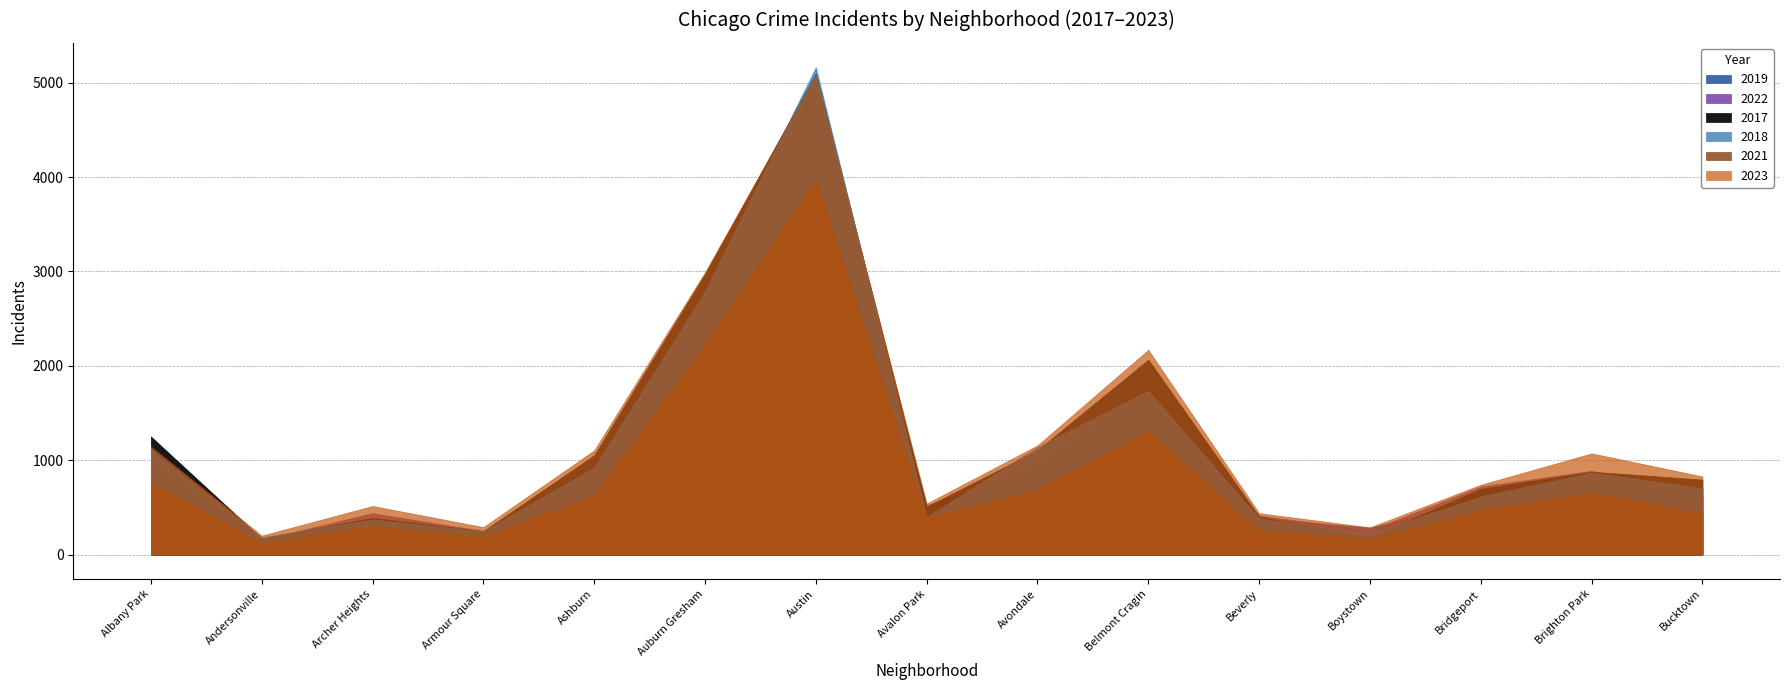

List the series in order of their peak value, highest first.

2018, 2017, 2023, 2019, 2022, 2021